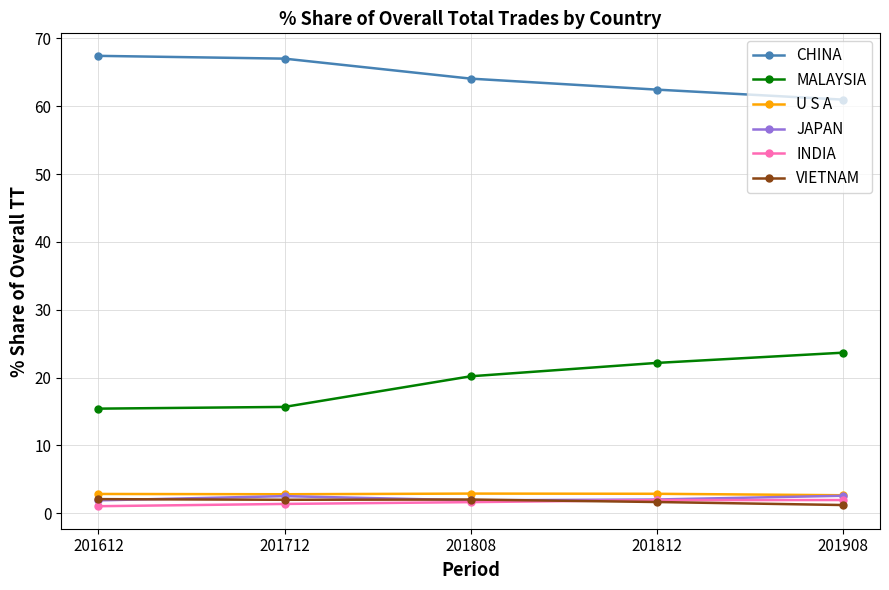

Which series has the largest total across all categories?

CHINA